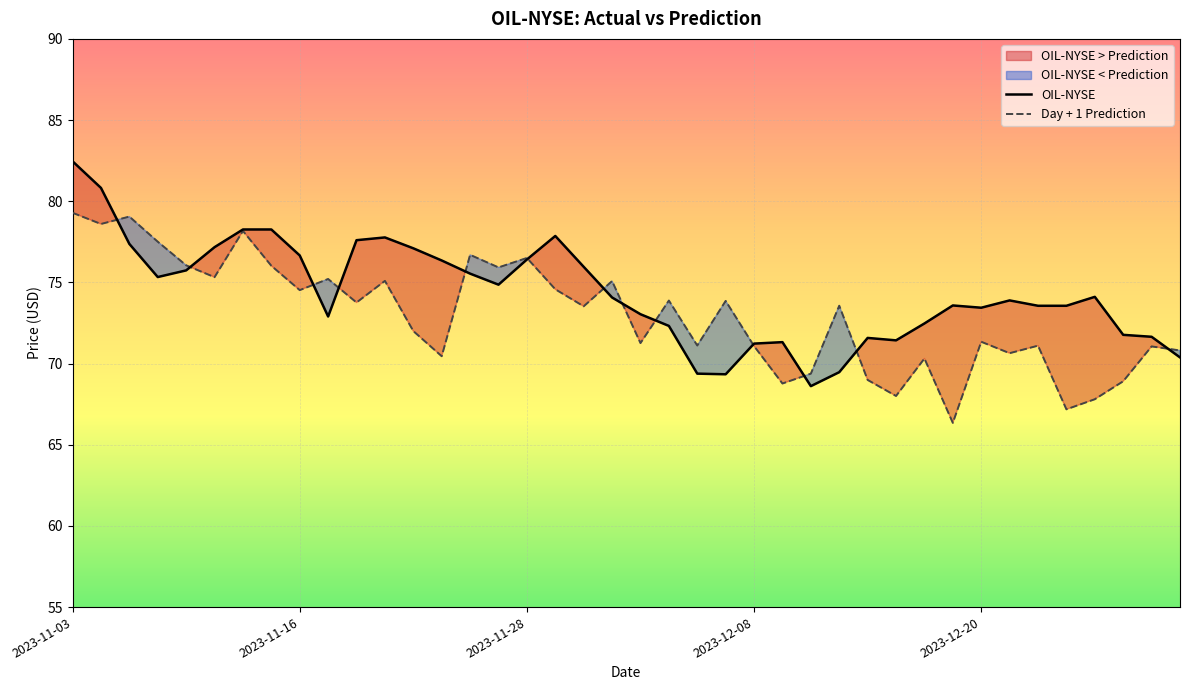

What is the difference between the OIL-NYSE values at 26 and 11?

9.2